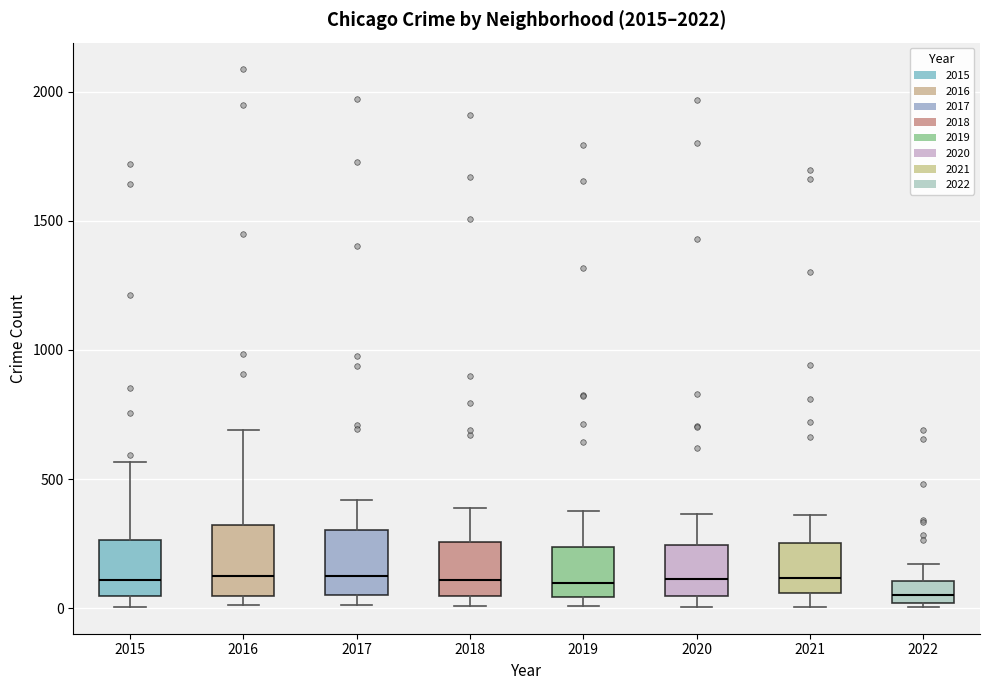

Reading left to right, transcribe this box plot: for each box, give where its median line is, the range the box spans, and where its two whiskers end, as read against the y-axis. The values are not printed on the chart, so give them approximately, as read against the axis.

2015: median 100, box 50 to 250, whiskers 0 to 550
2016: median 150, box 50 to 300, whiskers 0 to 700
2017: median 100, box 50 to 300, whiskers 0 to 400
2018: median 100, box 50 to 250, whiskers 0 to 400
2019: median 100, box 50 to 250, whiskers 0 to 400
2020: median 100, box 50 to 250, whiskers 0 to 350
2021: median 100, box 50 to 250, whiskers 0 to 350
2022: median 50, box 0 to 100, whiskers 0 to 150